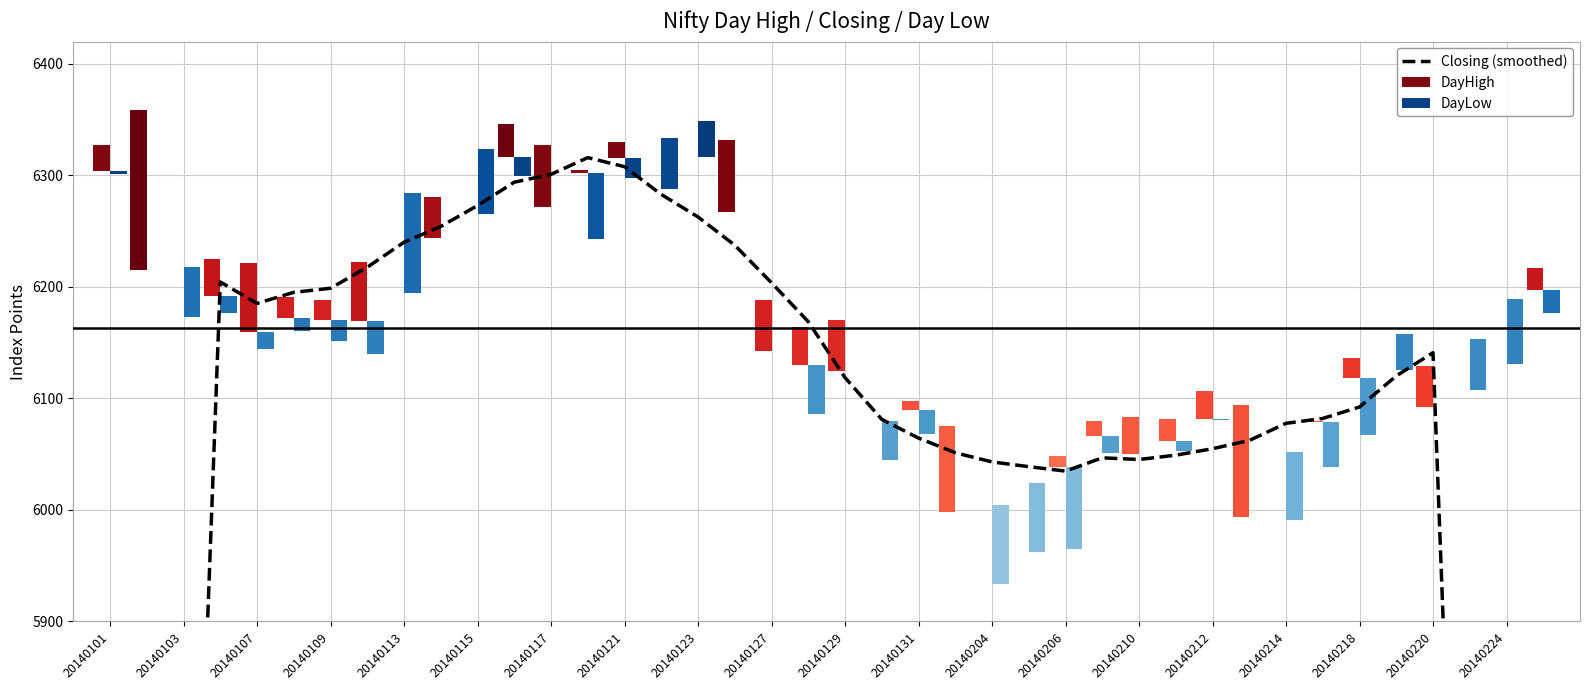

Between 20140214 and 21, which is larger?

20140214